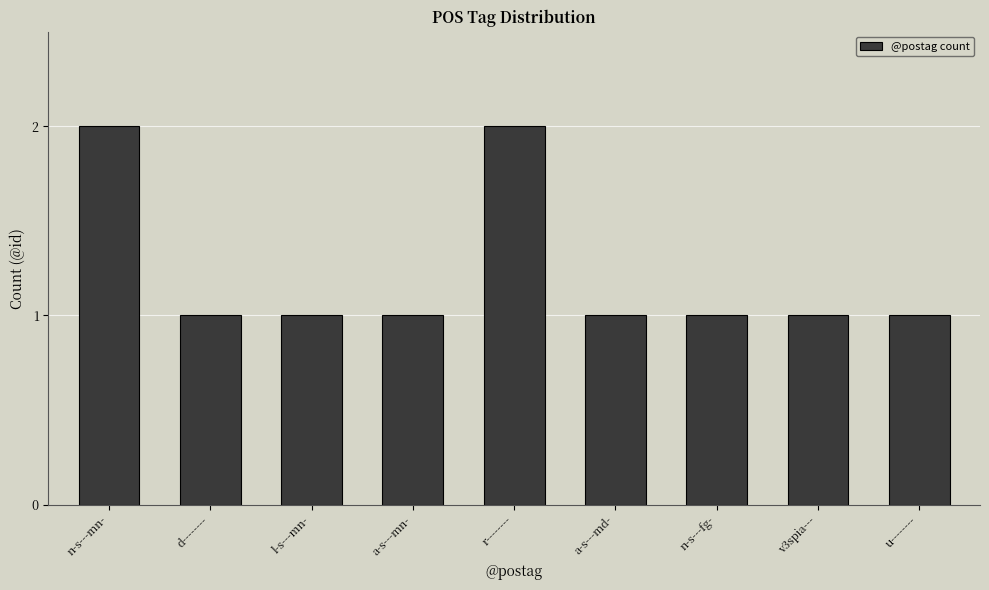

Approximately how many times larger is the value at d-------- compared to r--------?

0.5